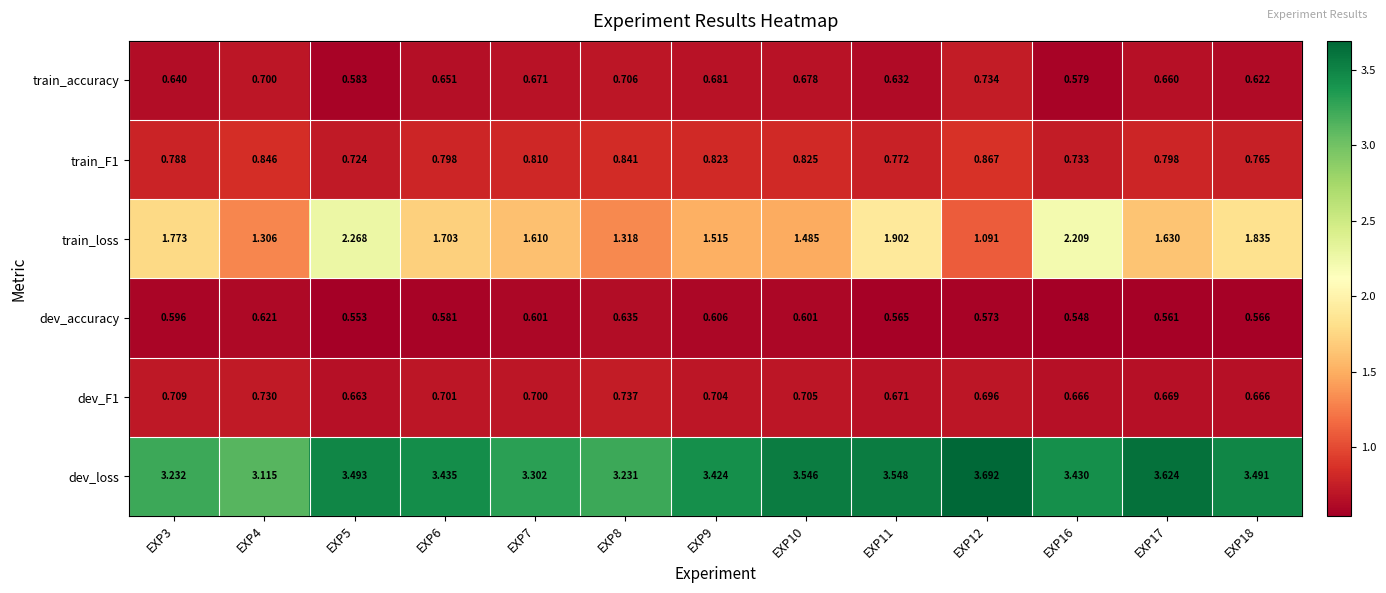

Between EXP6 and EXP10, which series saw the biggest shift?

train_loss